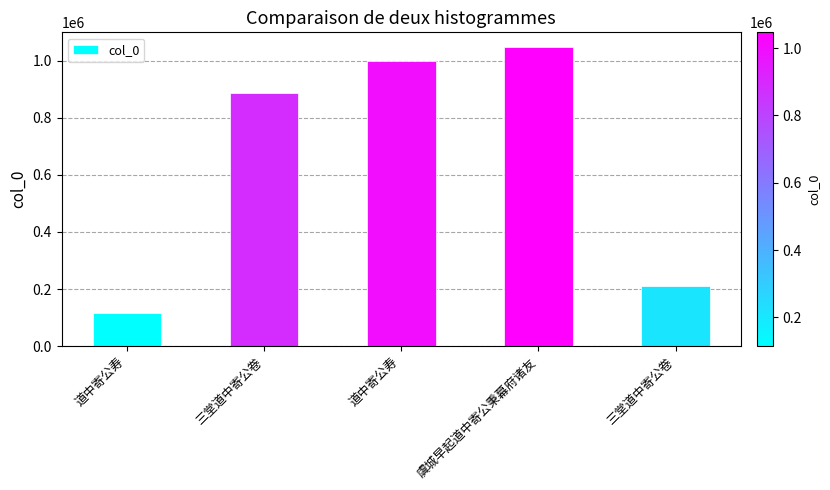

What value does the data have at 虞城早起道中寄公秉幕府诸友, to the nearest 100?

1046700